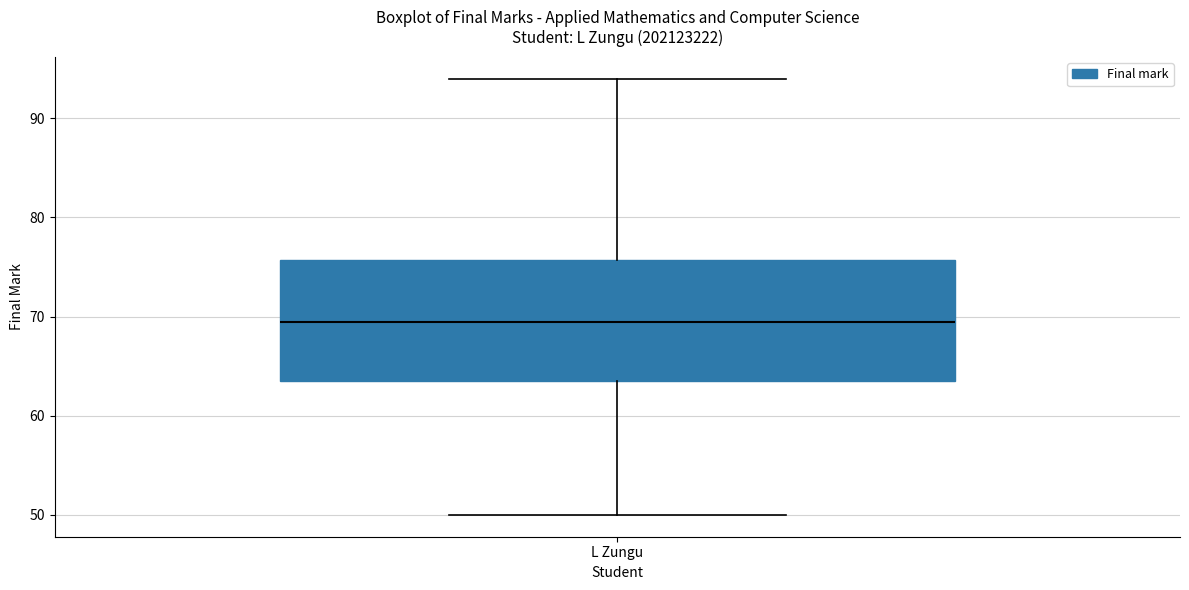

Read this box plot against the y-axis: the position of the median line, the range covered by the box, and the ends of both whiskers. The values are not printed on the chart, so give them approximately, as read against the axis.

median 70, box 64 to 76, whiskers 50 to 94